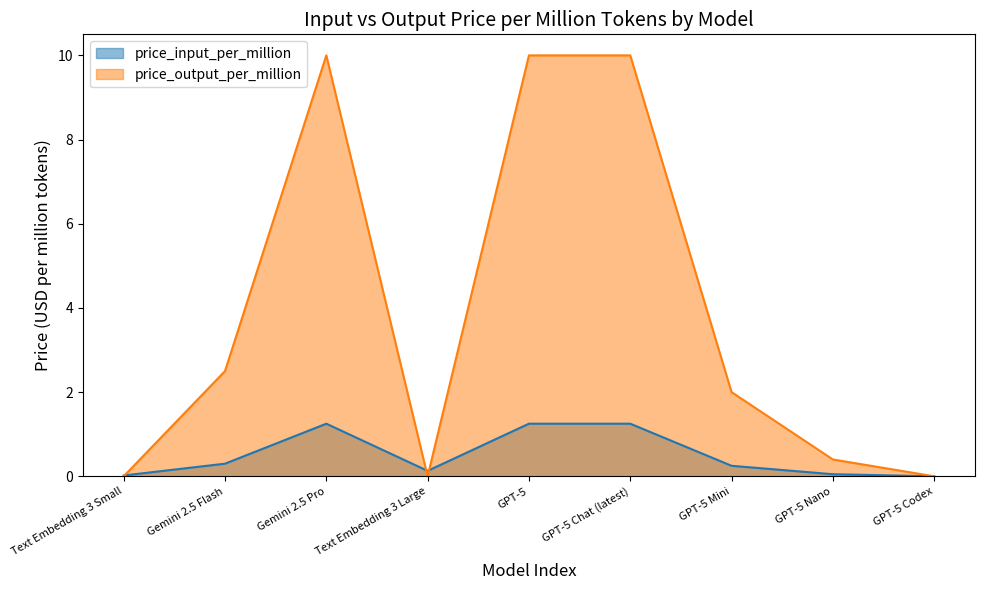

How many data points does each series have?

9